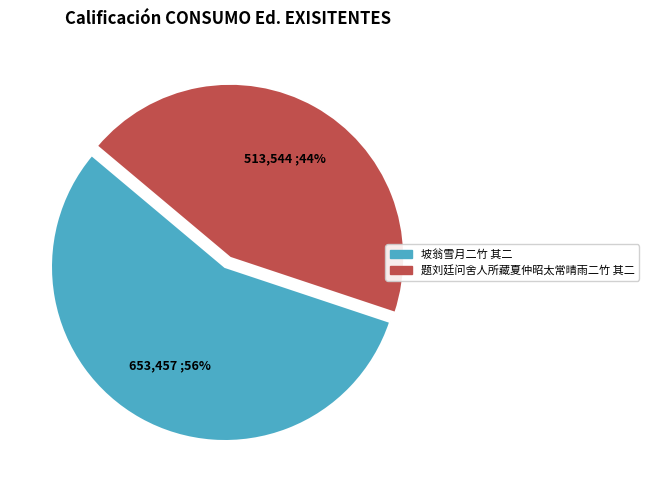

Which category accounts for the majority?

坡翁雪月二竹 其二